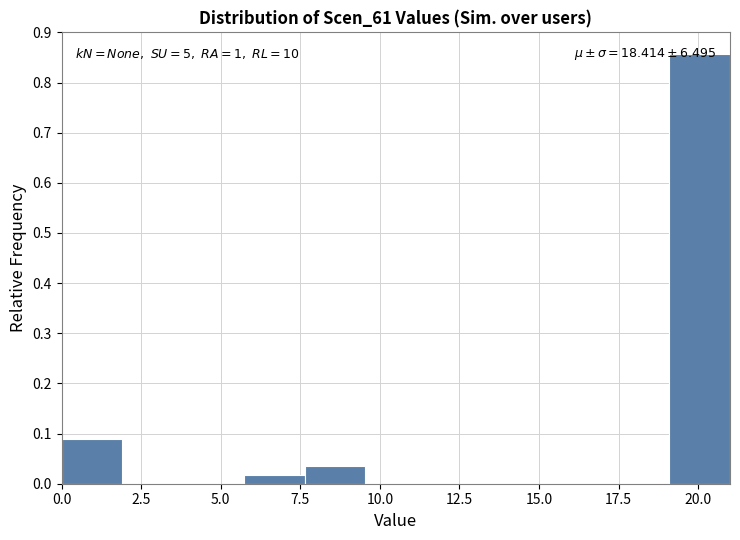

Read against the x-axis, roughly where is the centre of the tallest bar?

20.0